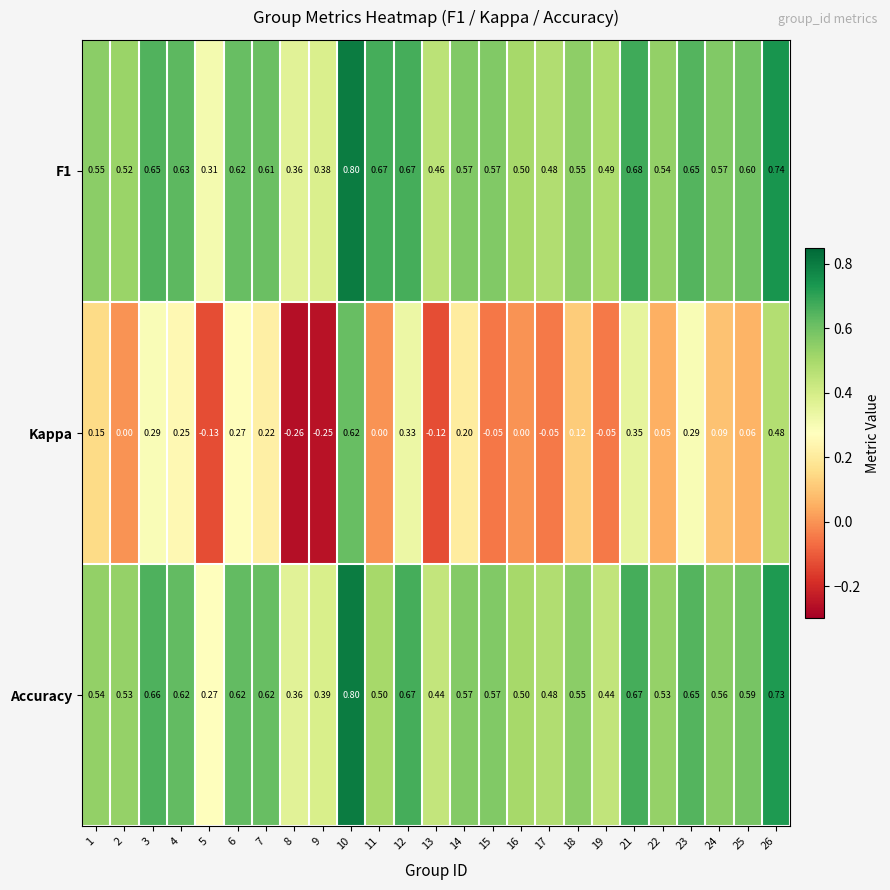

Is the value of Accuracy at 8 greater than the value of F1 at 23?

No